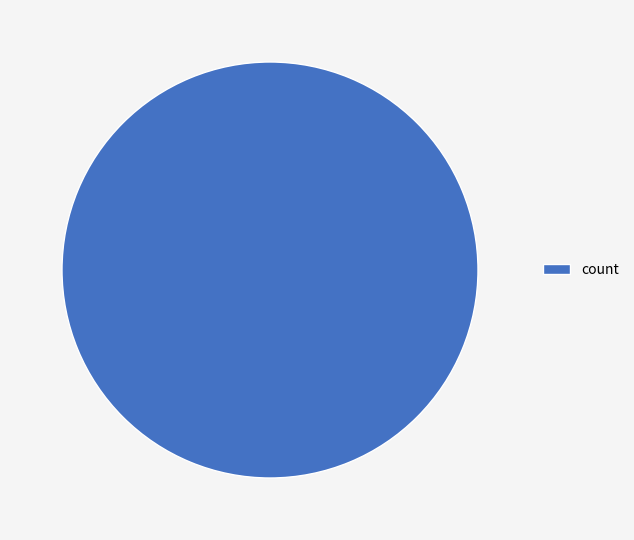

Count the number of slices in the pie.

1